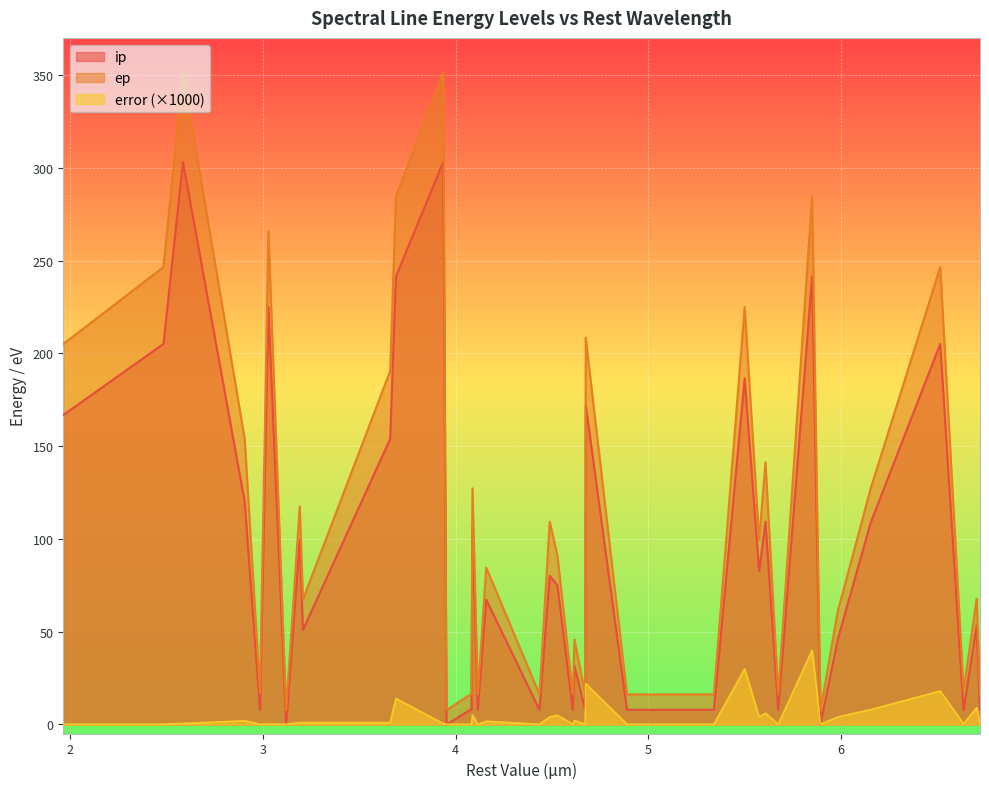

What is the value of the error point at the 25th from the left?

22.0